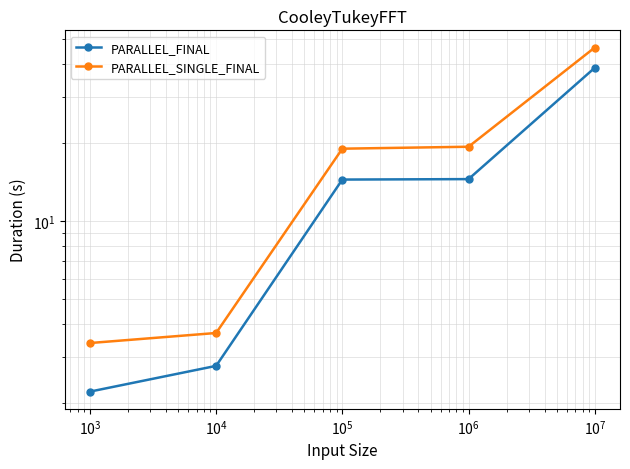

Between $\mathdefault{10^{1}}$ and $\mathdefault{10^{5}}$, which is larger?

$\mathdefault{10^{5}}$